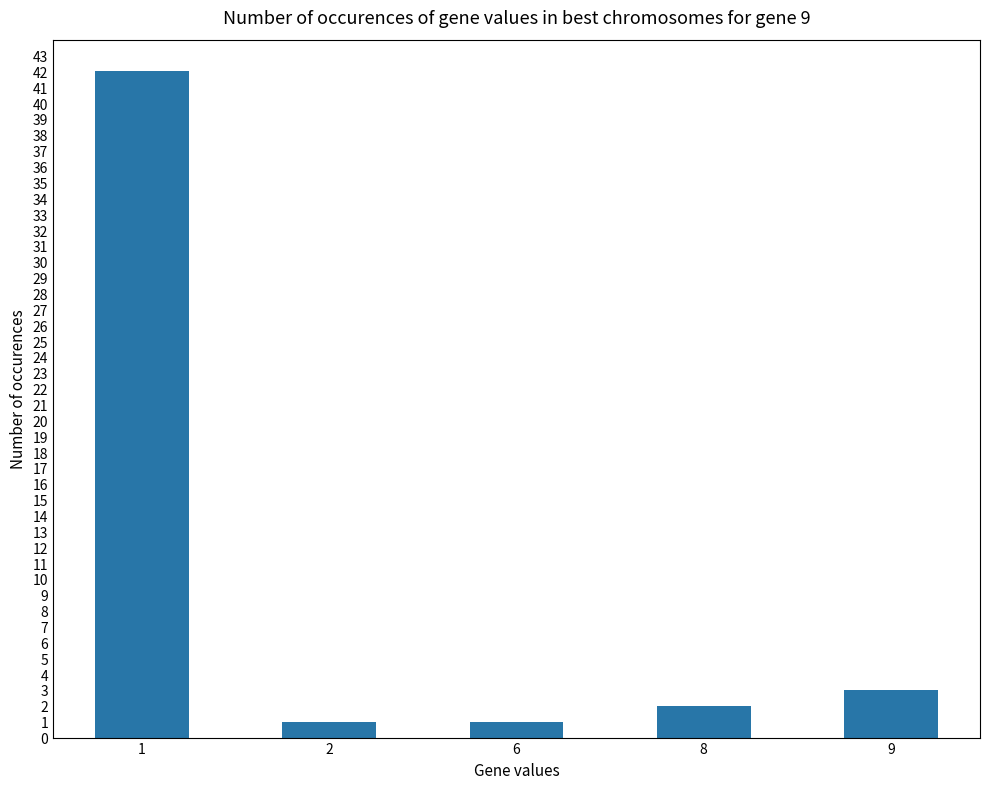

The value at 2 is 1. True or false?

True